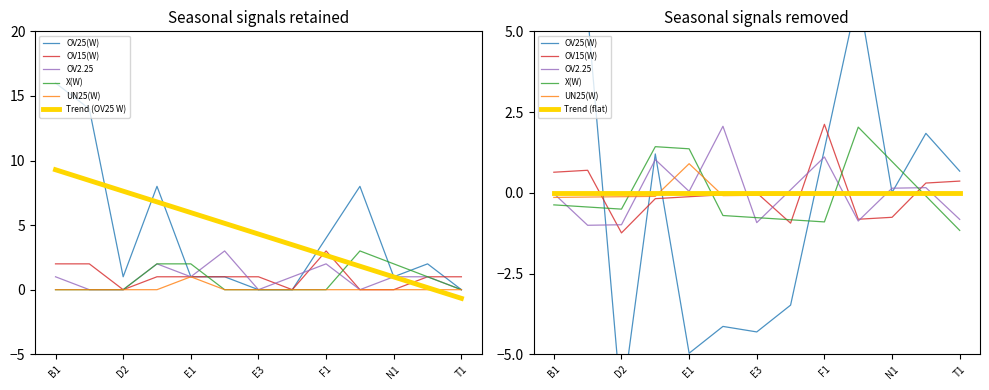

What is the label of the 1st point from the left?

B1